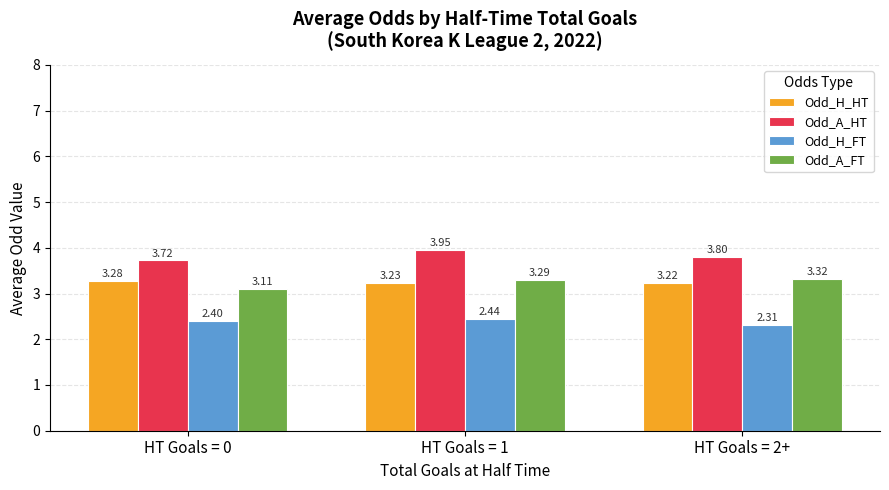

How many categories are shown in the chart?

3